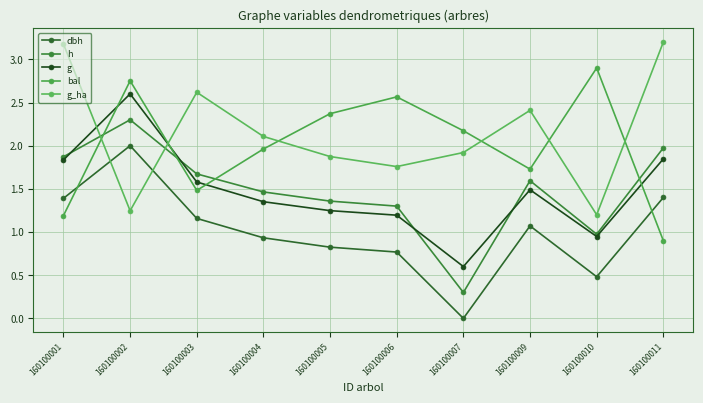

At how many categories does at least one series exceed 1?

10